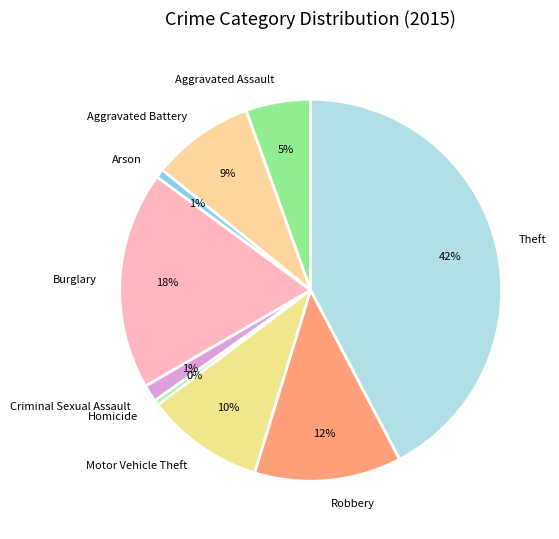

The Burglary slice represents 24% of the pie. True or false?

False